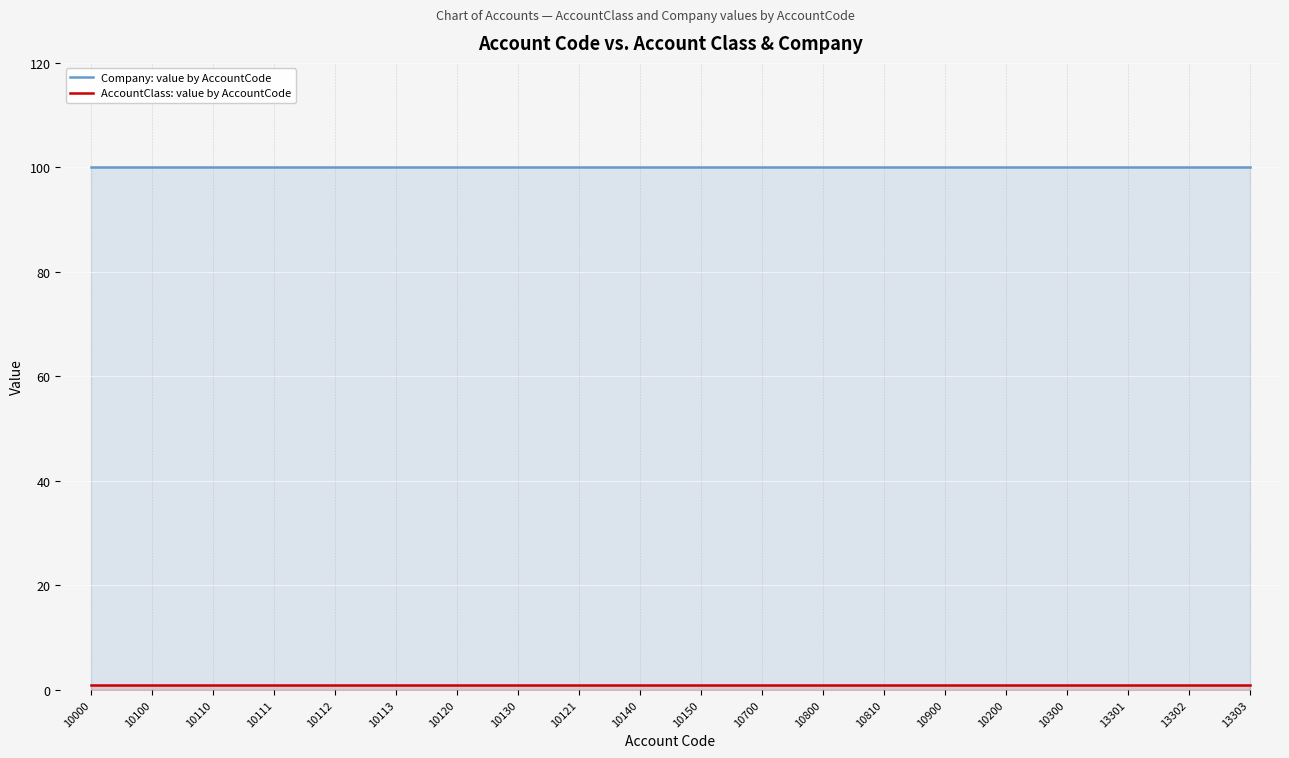

How many lines are shown in the chart?

2